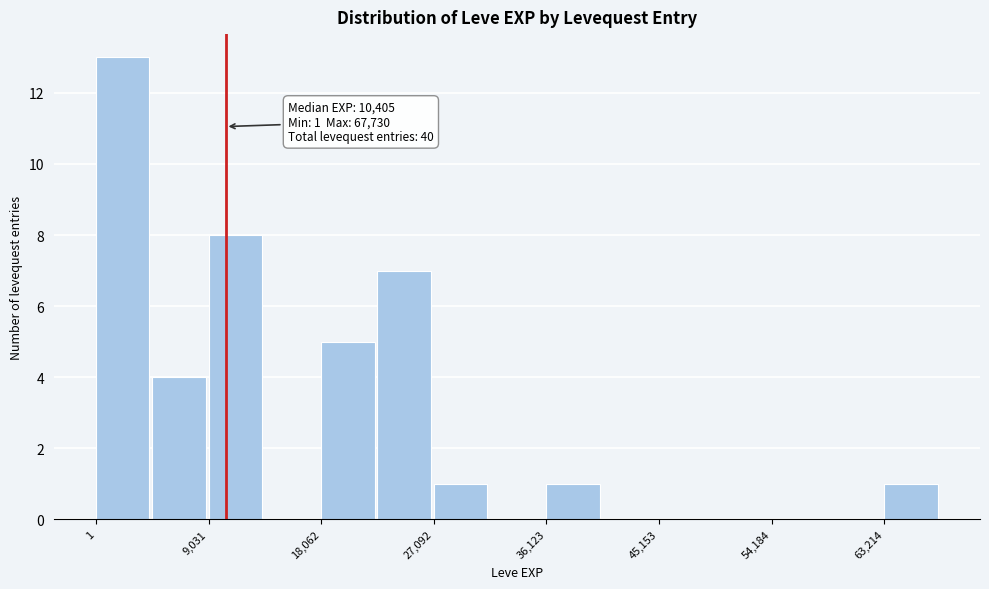

Over which range of the x-axis is the bar tallest?

0 to 5000